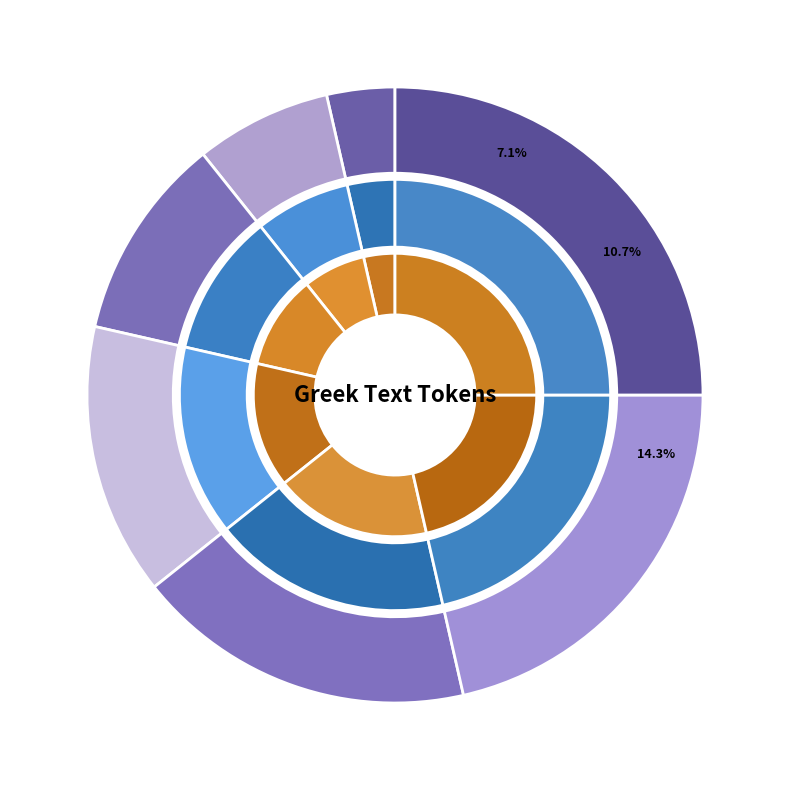

Rank the categories by value from lowest to highest.

πρῶτον, μὲν, εἶδος, ἄξιον, τυραννίδος, :, [0]